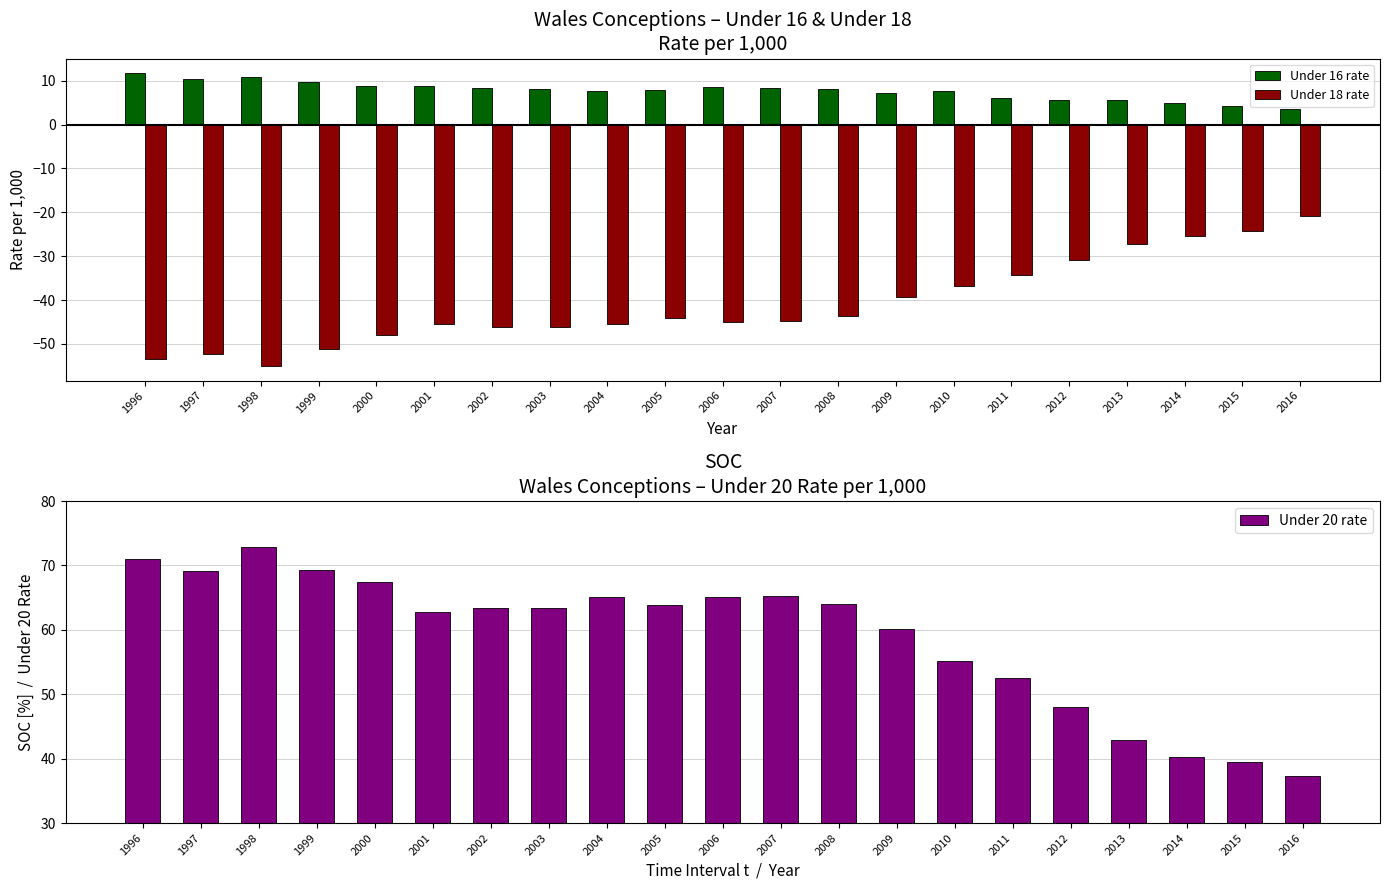

Does the chart contain any negative values?

Yes